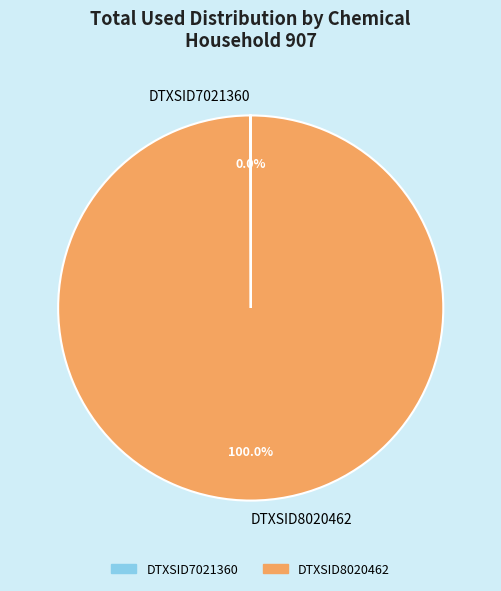

What is the largest slice in the pie chart?

DTXSID8020462